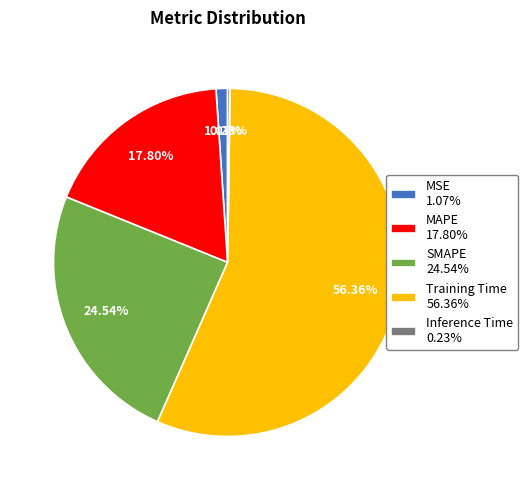

Is it true that MSE is 1% of the pie?

True